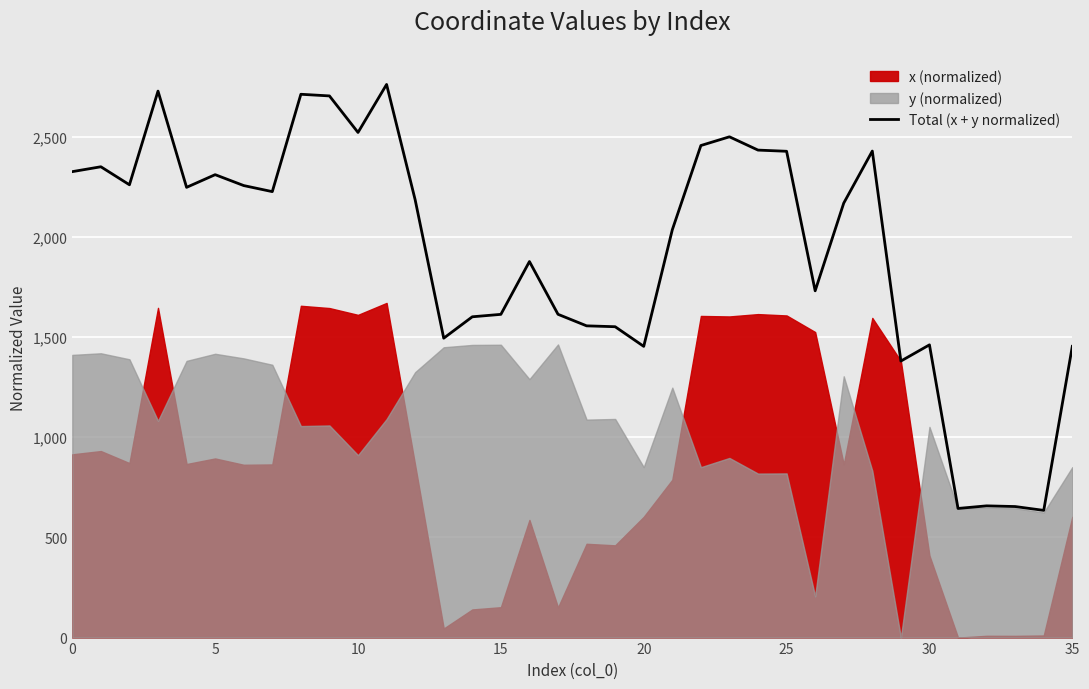

What is the change in value from 9 to 25?

-276.3